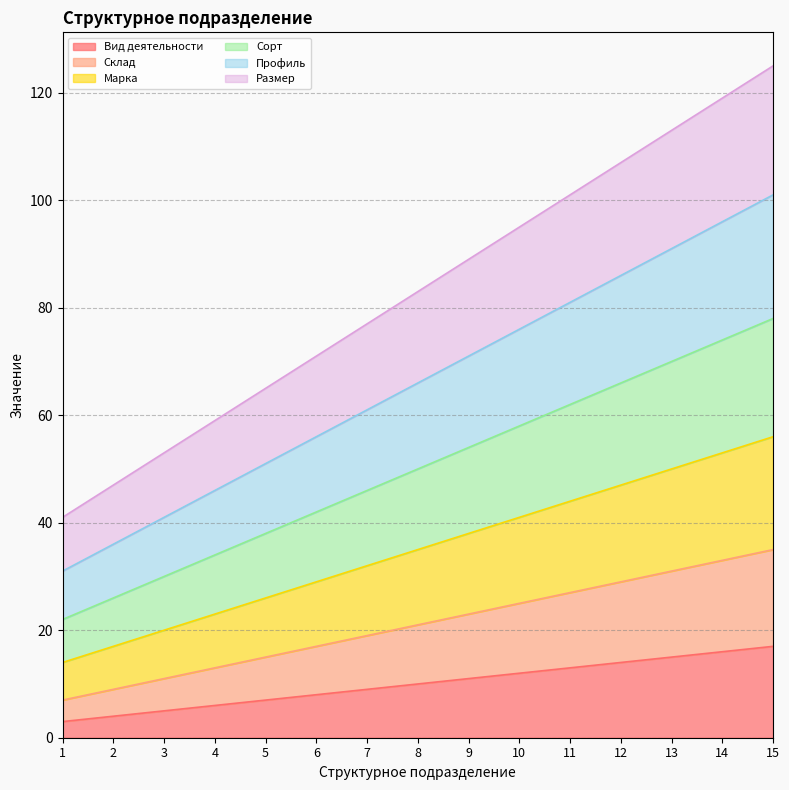

At which label does Сорт first exceed 50?

9